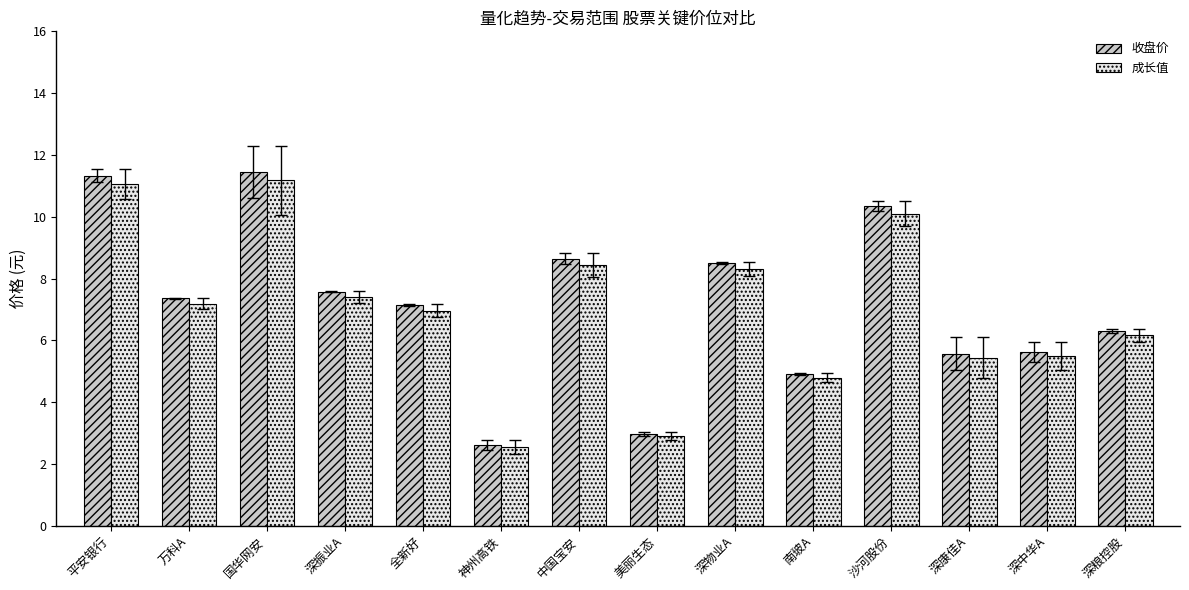

What position from the left is 深粮控股?

14